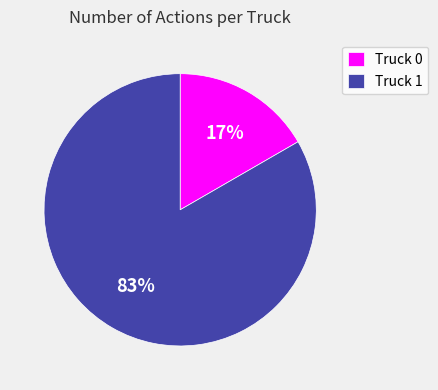

The Truck 1 slice represents 83% of the pie. True or false?

True